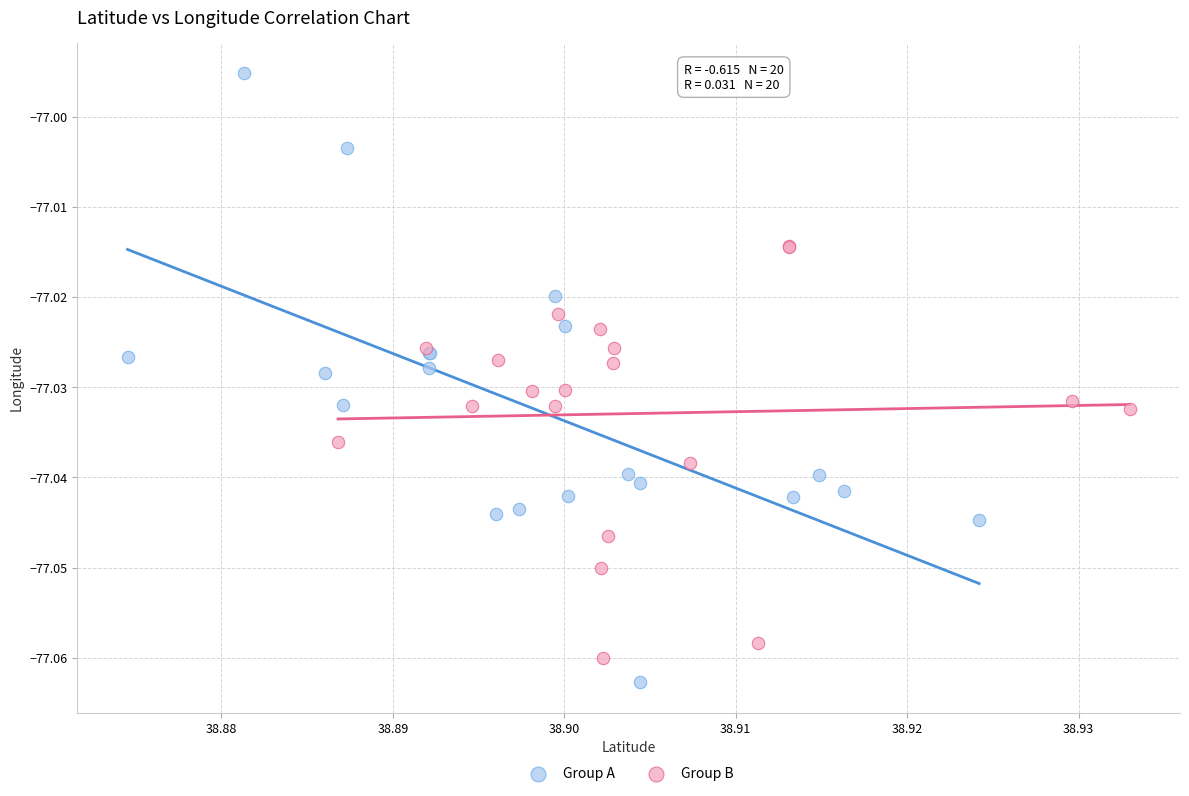

Which series reaches the maximum Y coordinate?

Group A